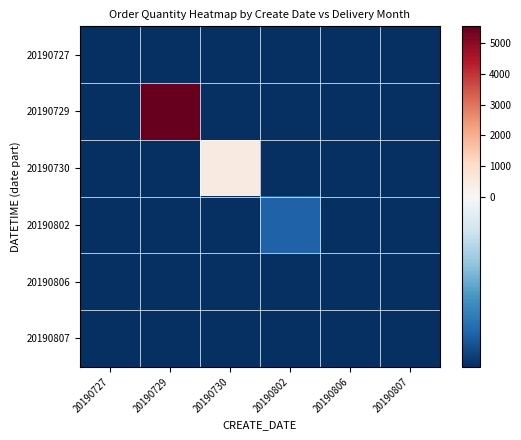

Which series has the largest total across all categories?

20190729